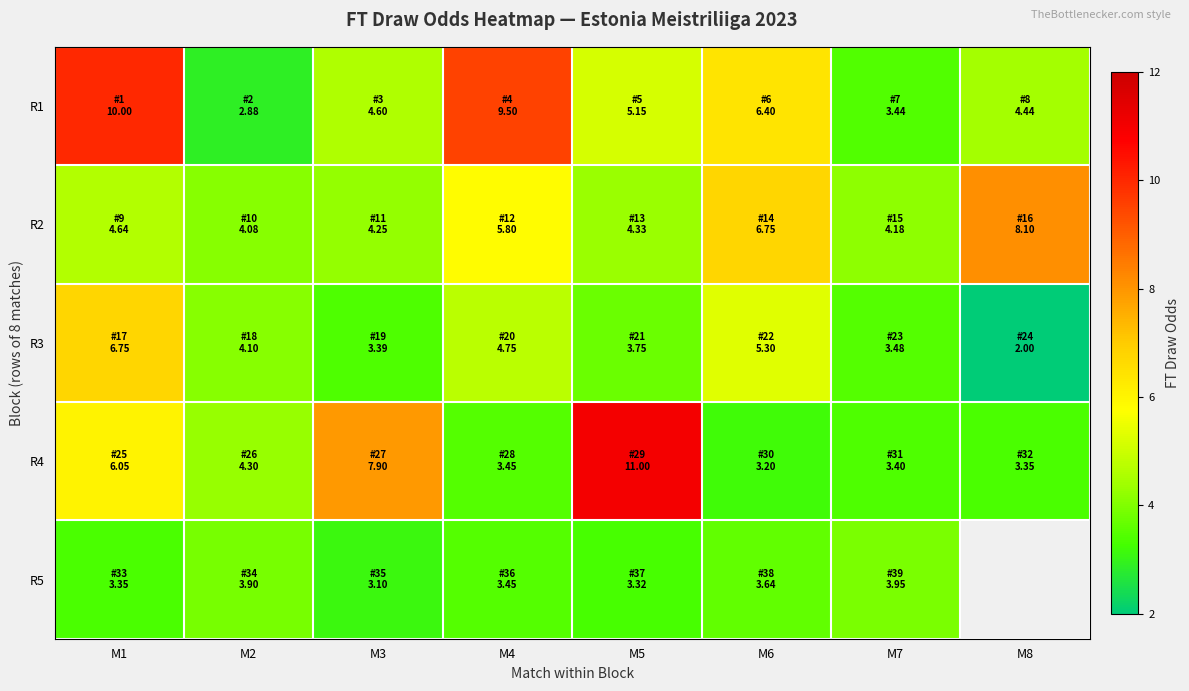

The value of R2 at M3 is 6.9. True or false?

False